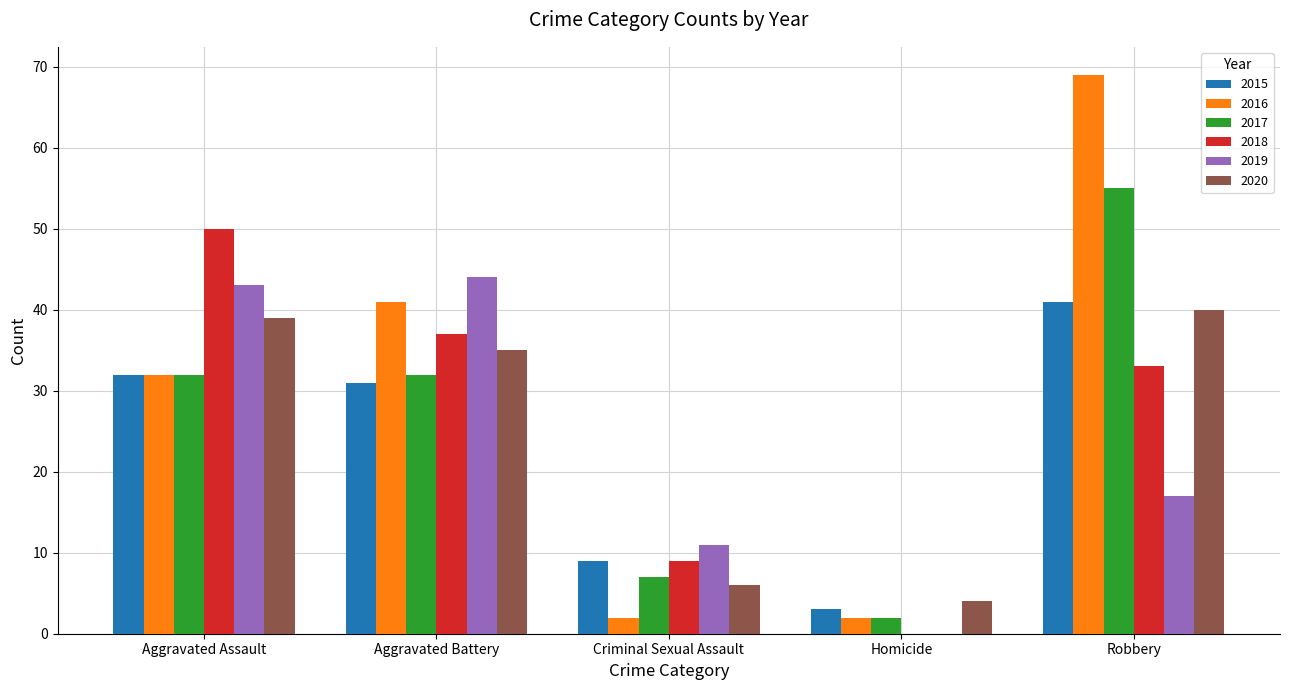

The 2016 series shows 41 at Aggravated Battery. True or false?

True